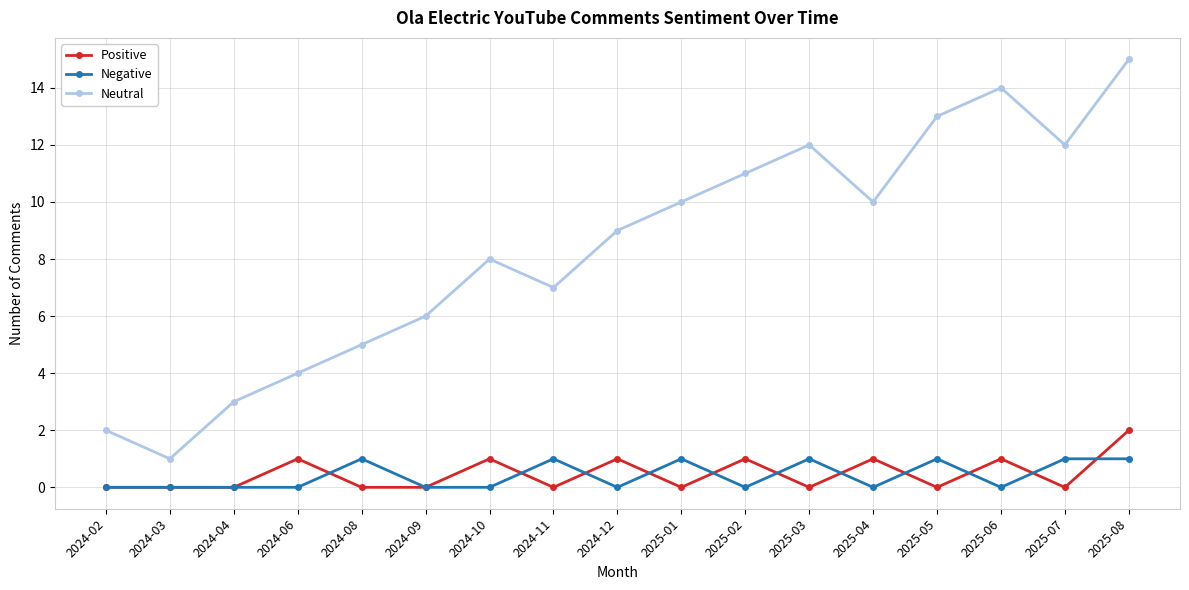

What are all the series names shown in the legend?

Positive, Negative, Neutral